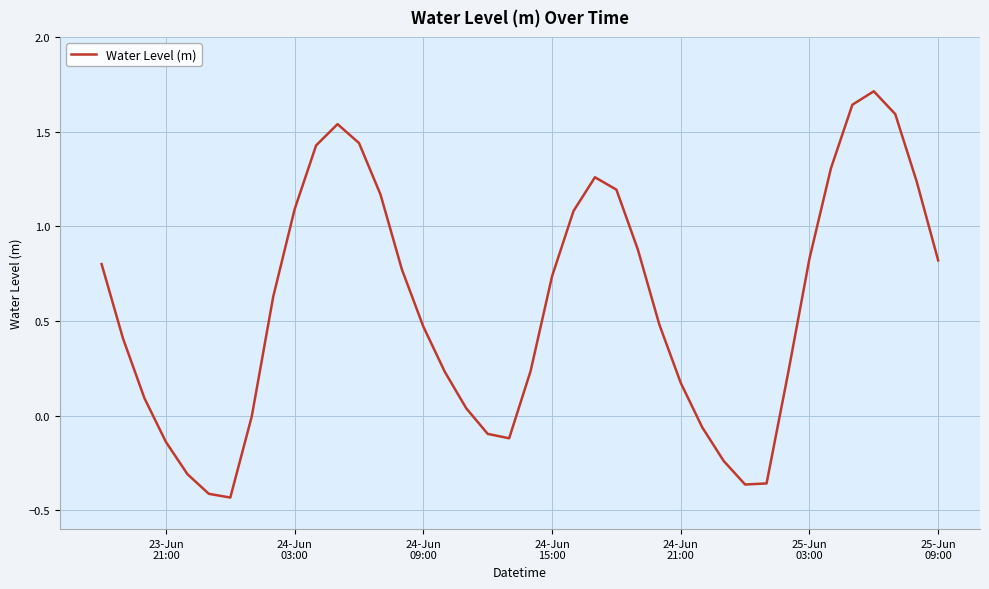

What is the maximum value shown in the chart?

1.7